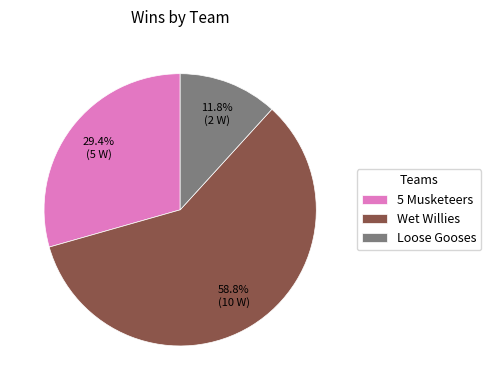

To the nearest percent, what percentage of the pie is Loose Gooses?

12%